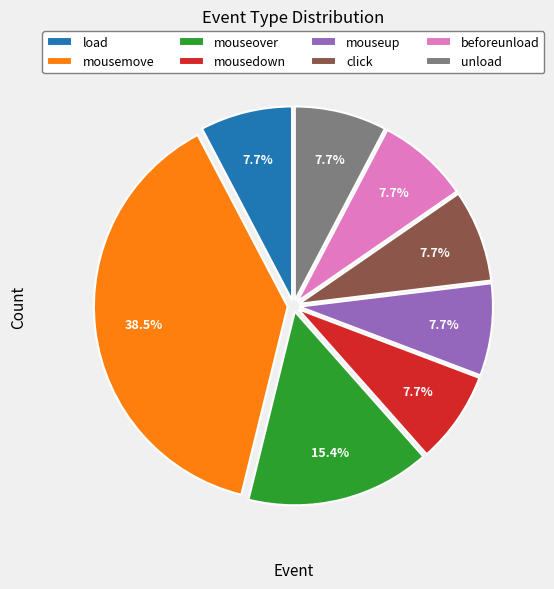

Combined, what portion of the pie is click and beforeunload?

15.4%